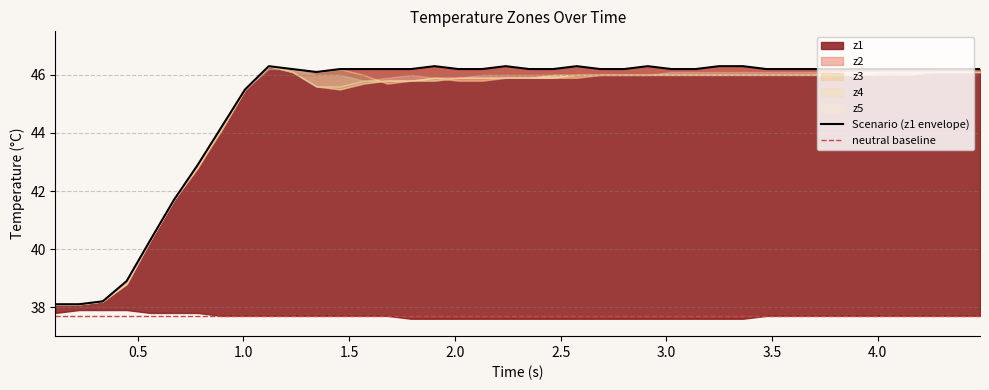

What is the maximum value shown in the chart?

46.3